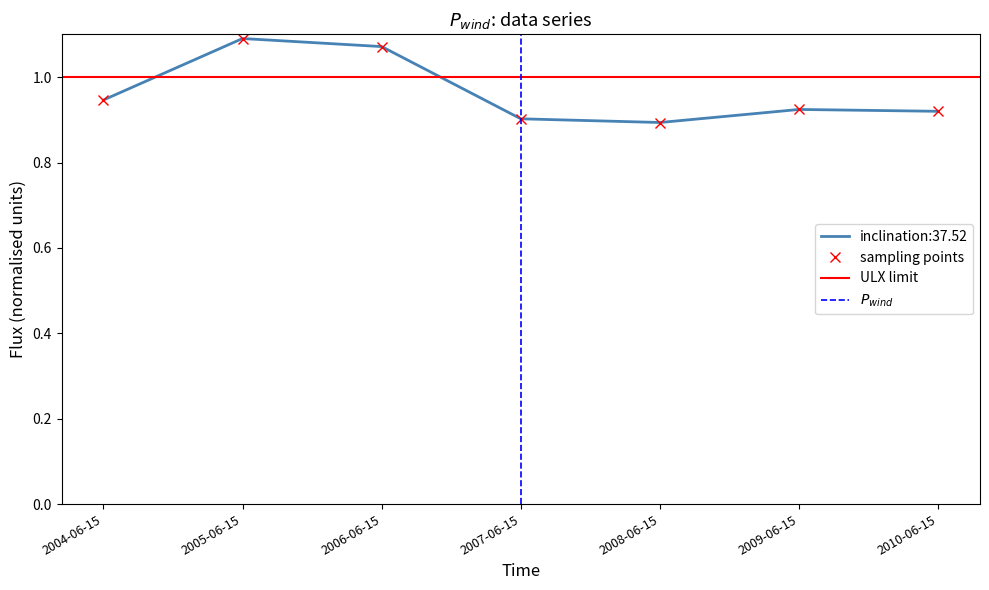

Reading left to right, list all the values displayed in this chart.

0.9	1.1	1.1	0.9	0.9	0.9	0.9